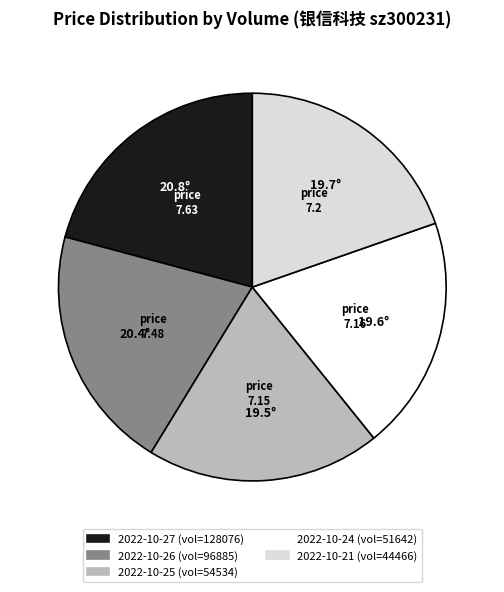

Does any single category account for the majority?

No